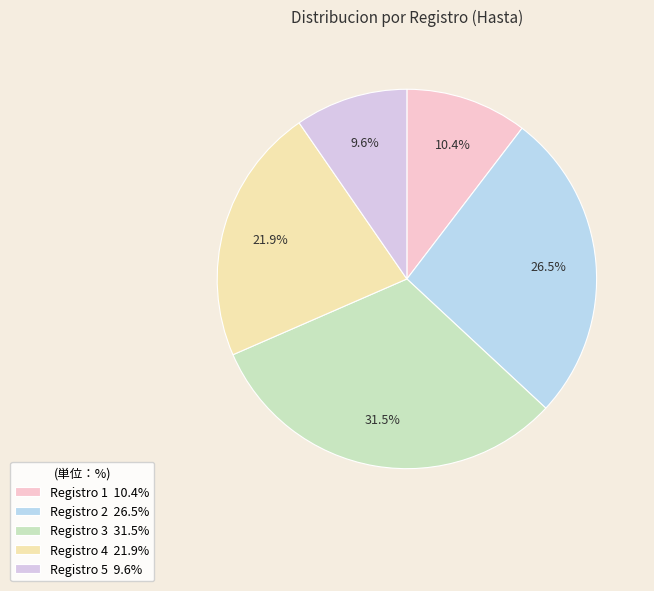

Does any single category account for the majority?

No